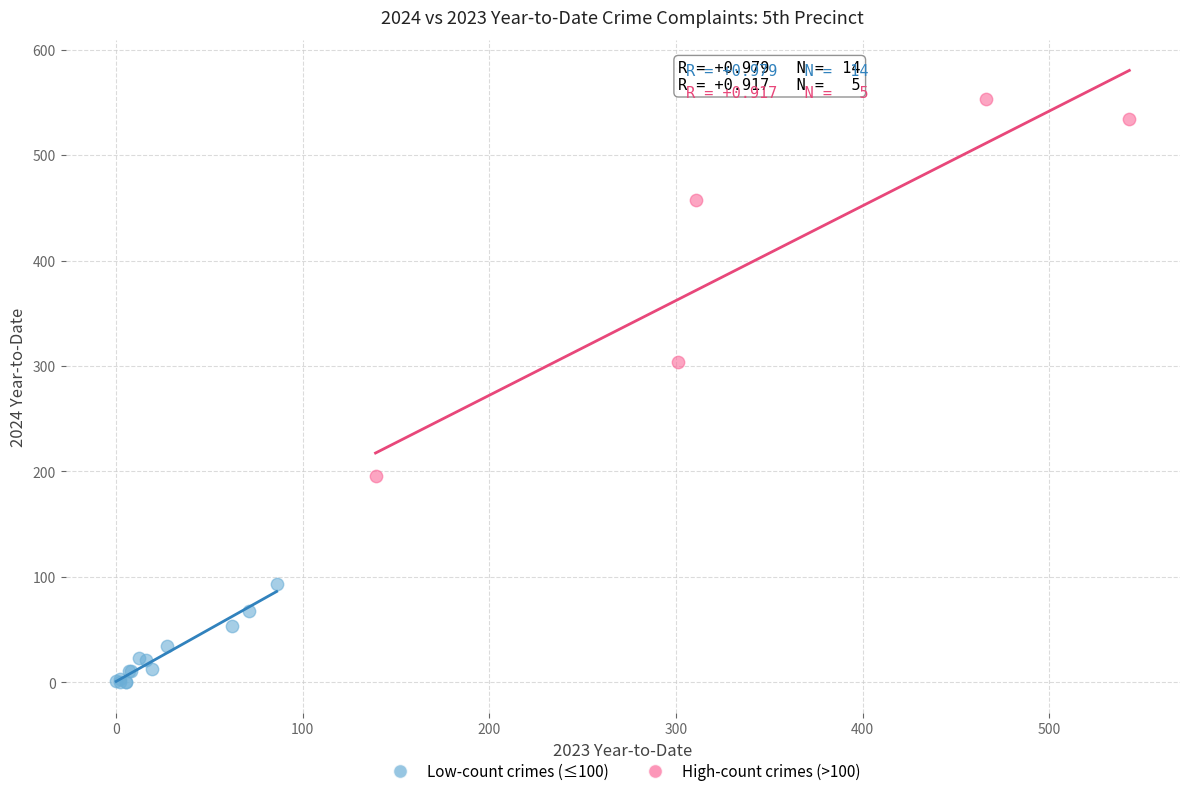

Which series reaches the maximum Y coordinate?

High-count crimes (>100)